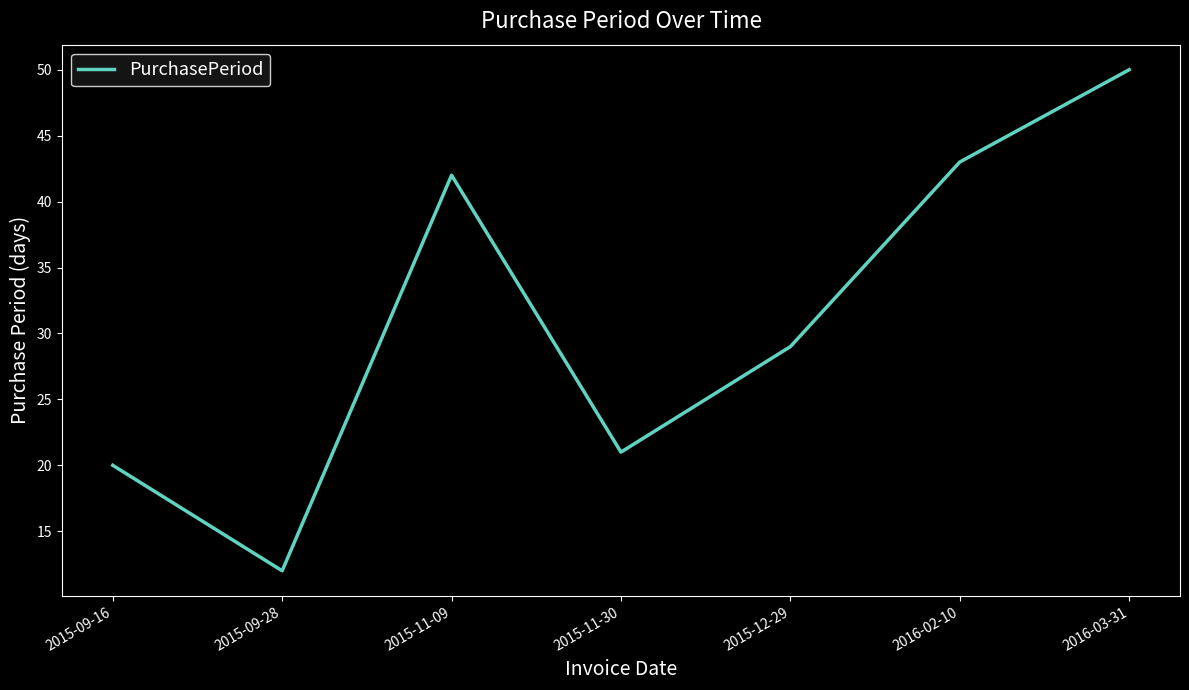

What is the difference between the maximum and minimum values?

38